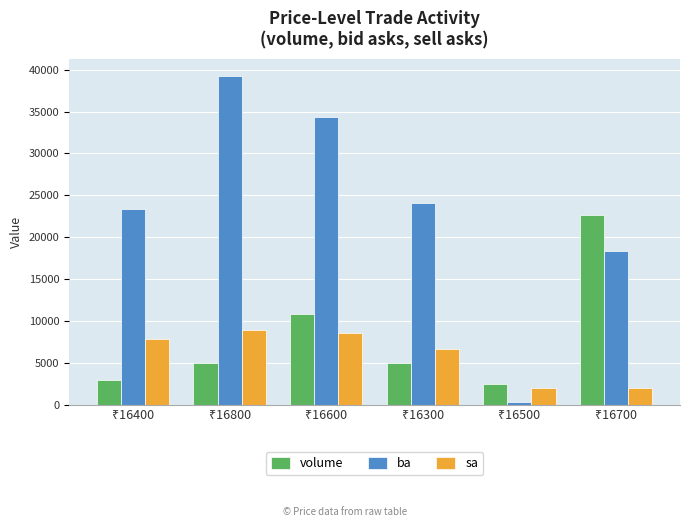

Which series has the largest range (max minus min)?

ba